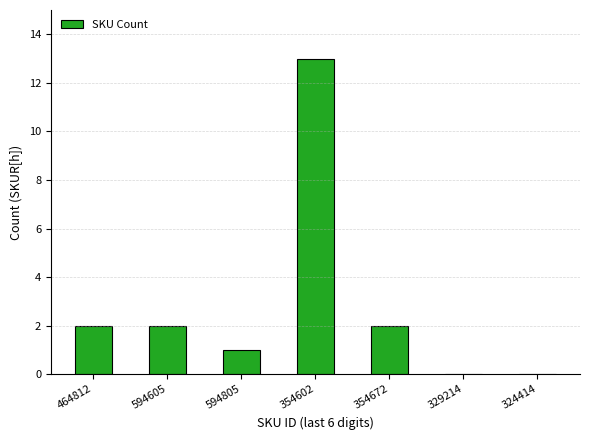

What is the sum of all values?

20